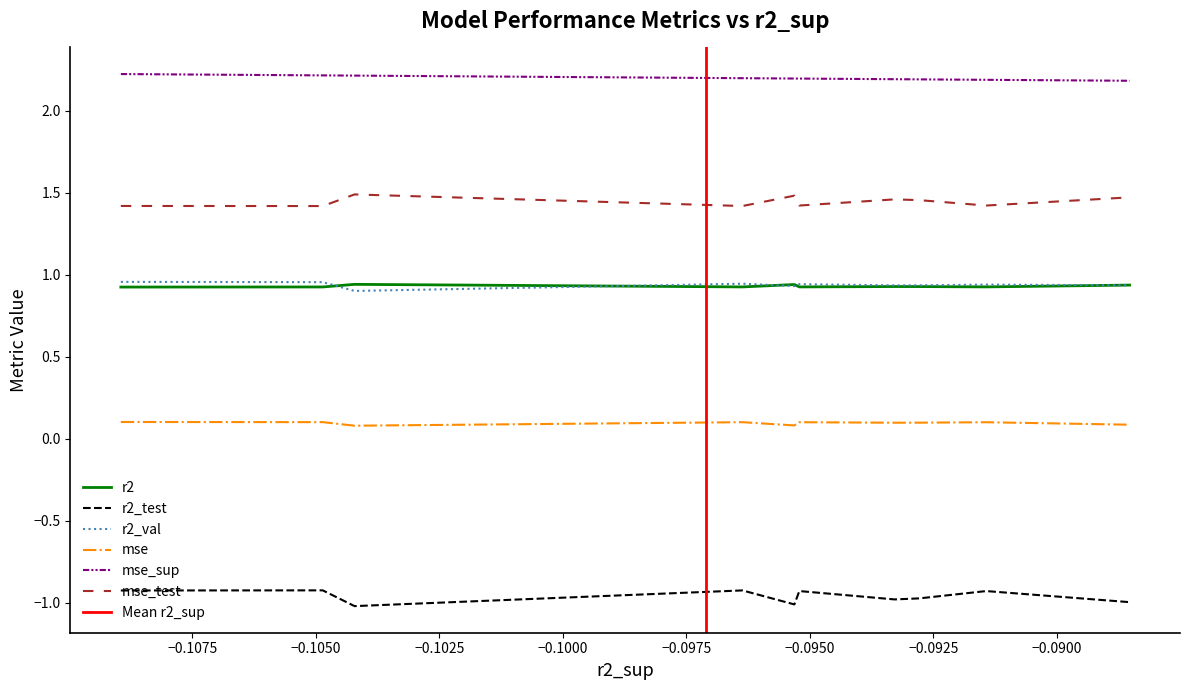

True or false: mse and mse_test cross at least once.

False